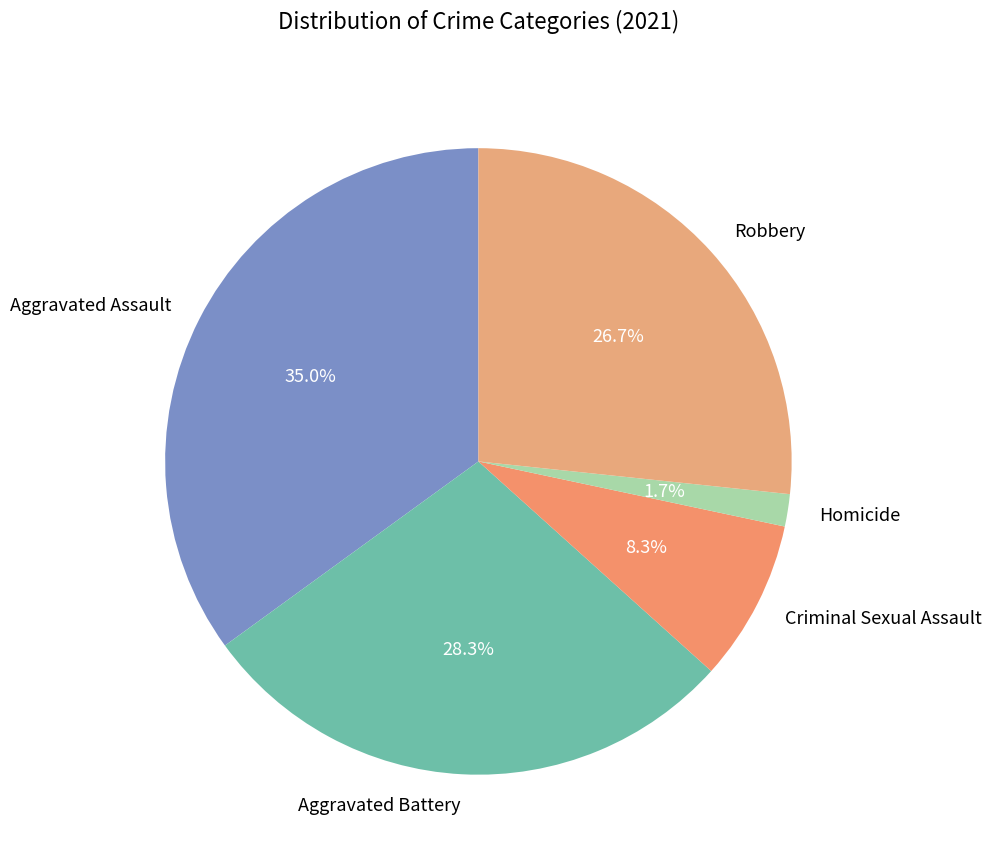

Does Robbery account for over 50% of the chart?

No